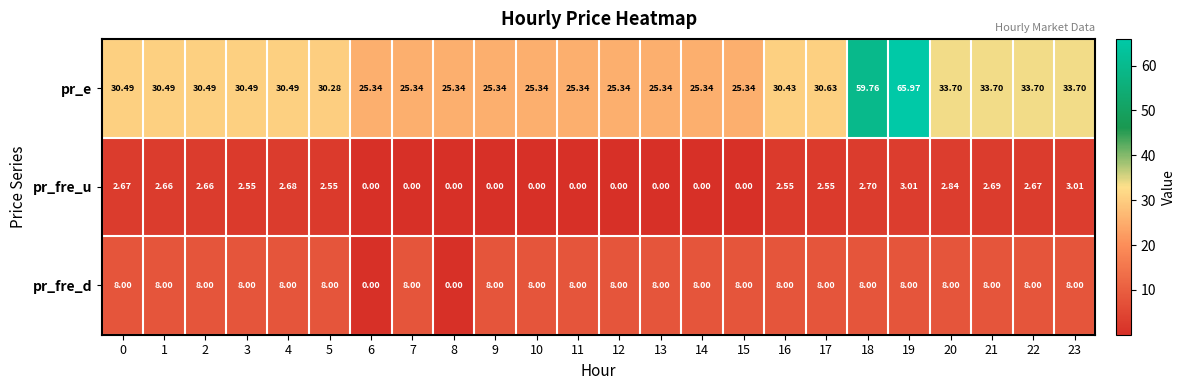

Which series has the largest range (max minus min)?

pr_e